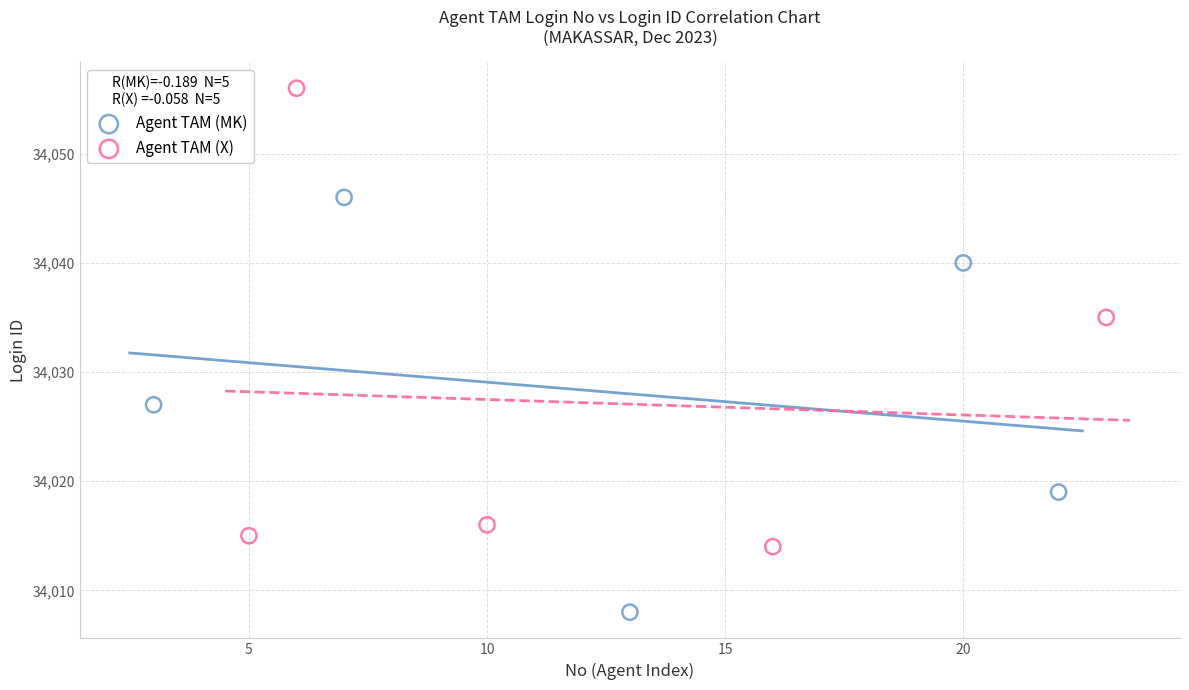

Which series contains the highest Y value?

Agent TAM (X)